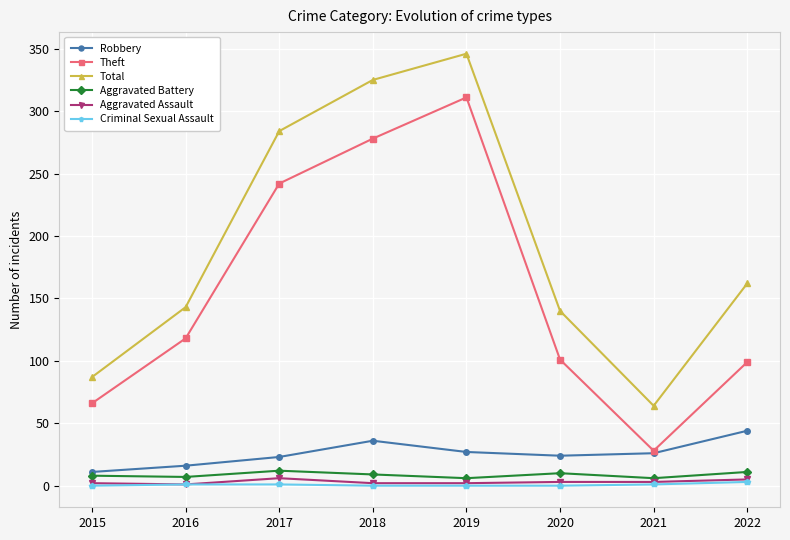

Where is Total nearest to the value 205?

2022